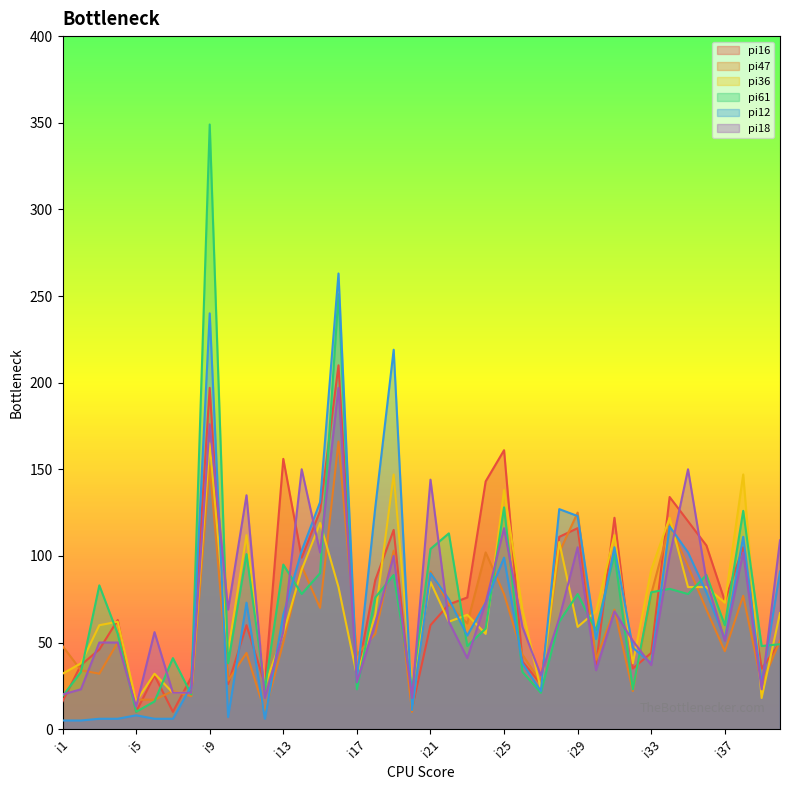

Which category has the highest value across all series?

i9